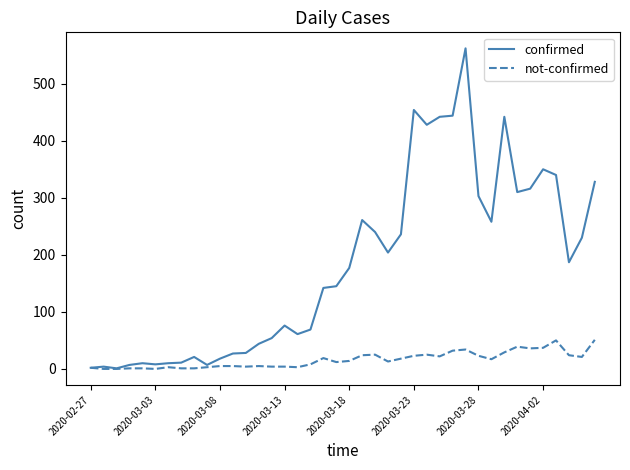

What is the lowest value of the confirmed series?

1